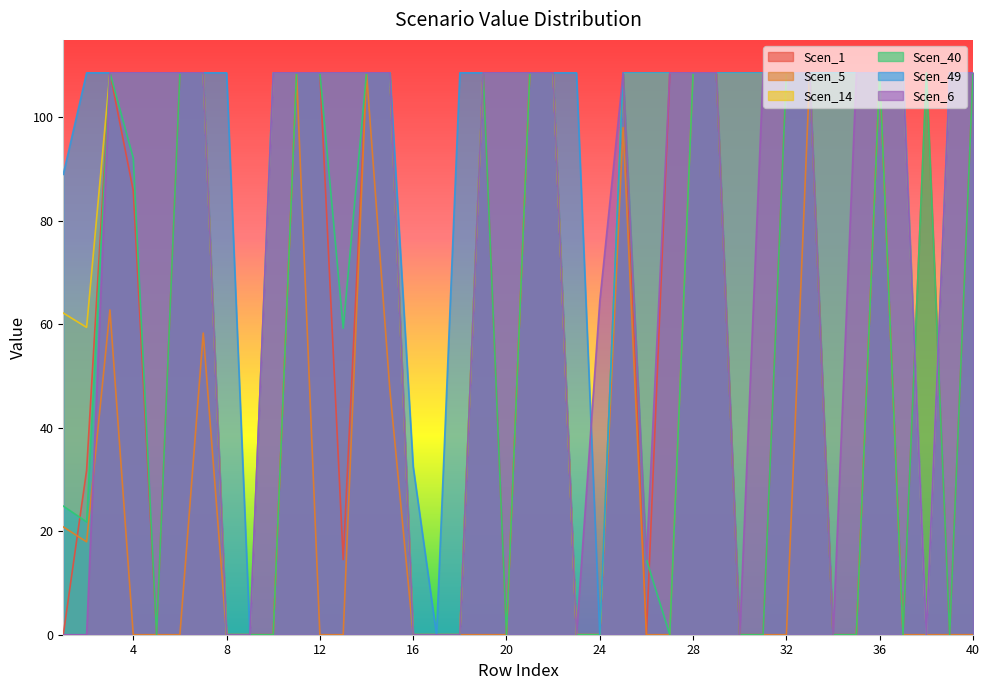

Which has a higher value, 36 or 11?

36